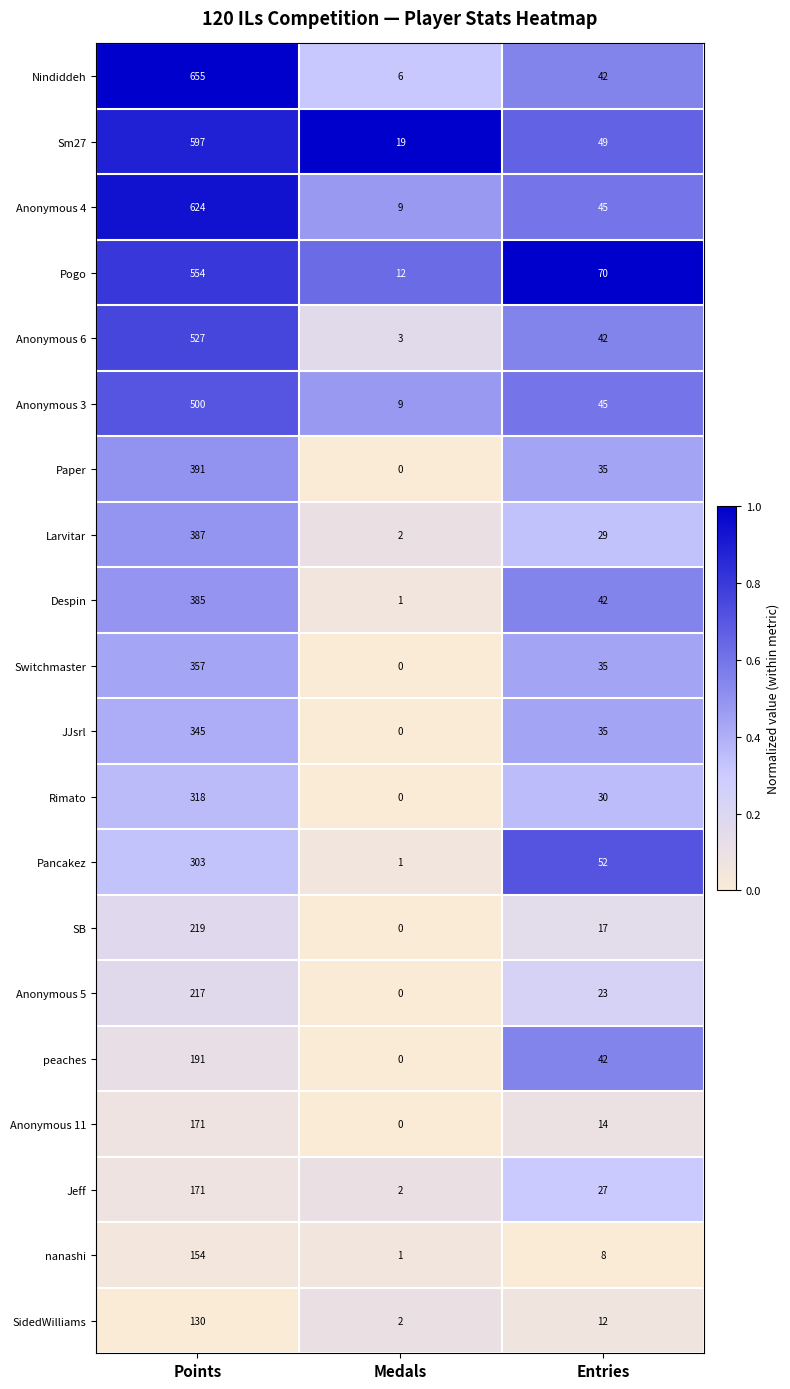

Which series has the largest range (max minus min)?

Nindiddeh